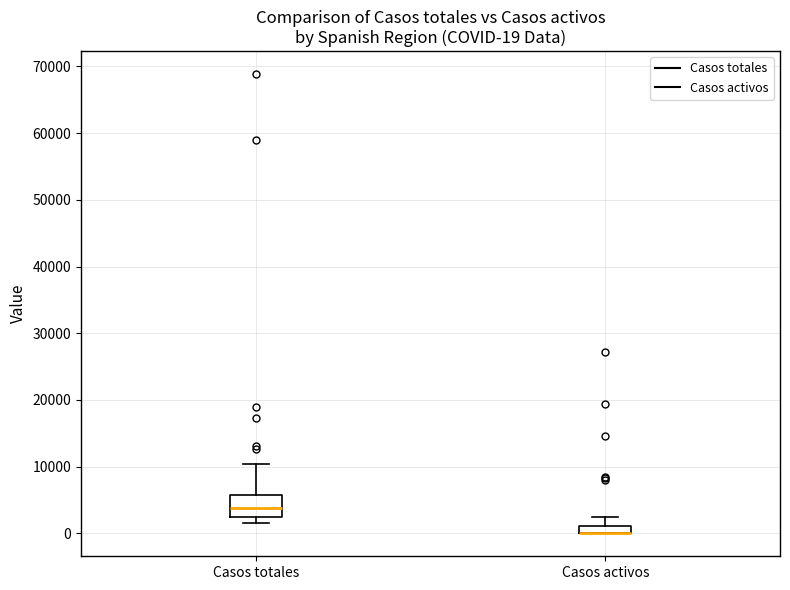

Comparing the boxes themselves (not the whiskers), which one is the tallest?

Casos totales